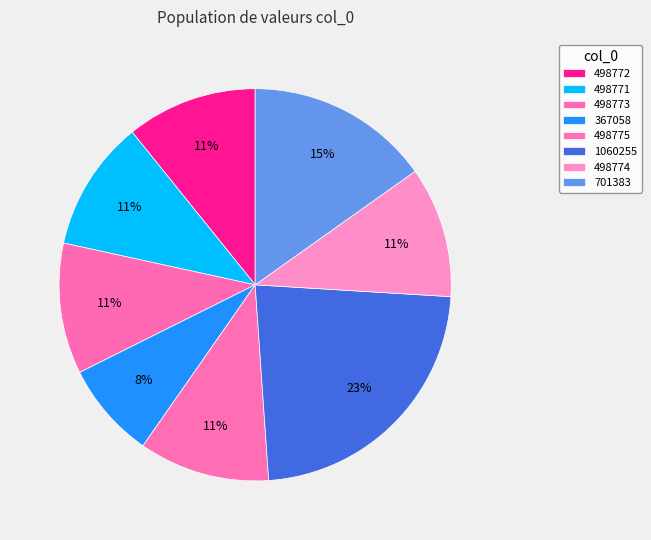

How many segments does this pie chart have?

8